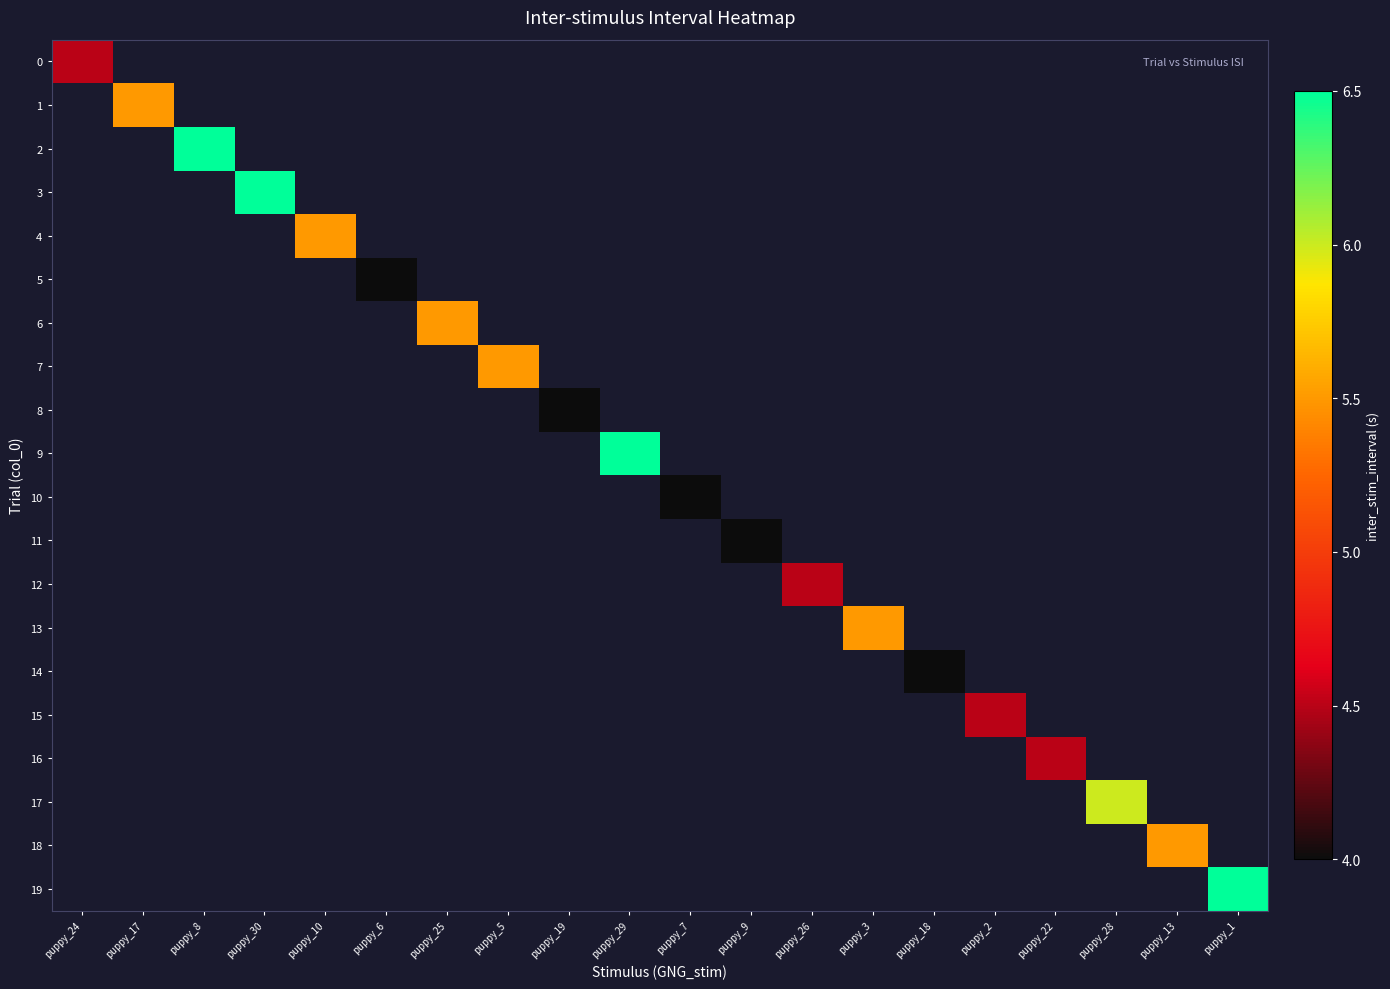

Which category has the highest value across all series?

puppy_8